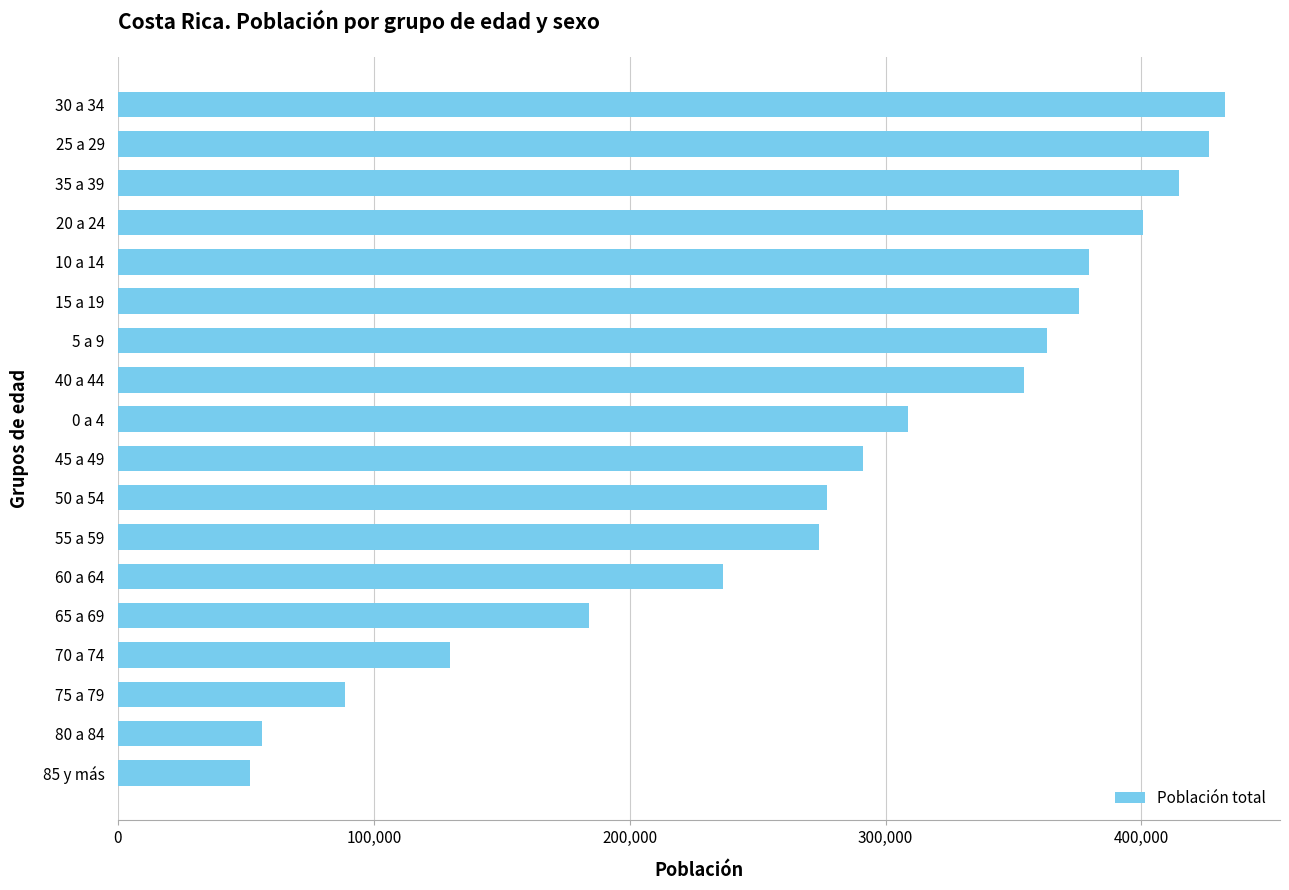

What is the label of the 18th bar from the top?

85 y más